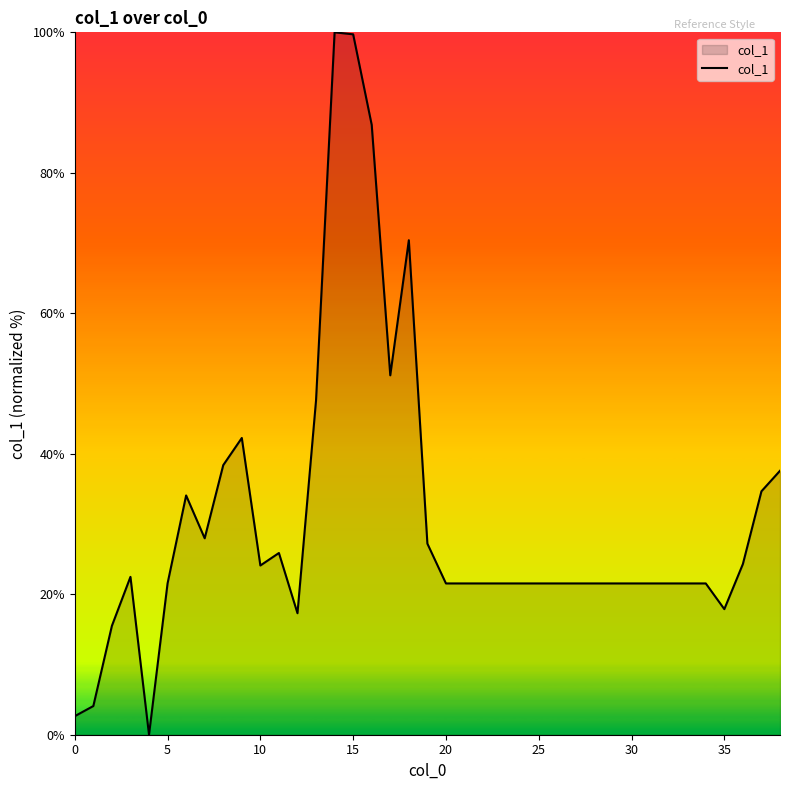

What is the maximum value shown in the chart?

100.0